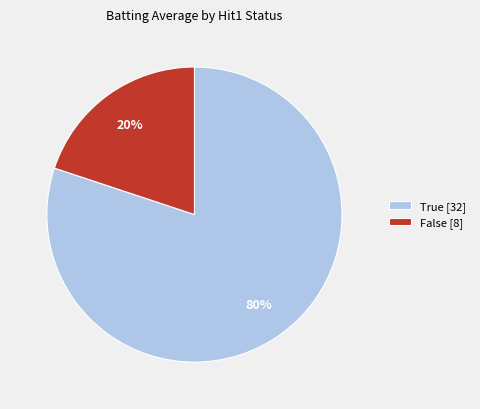

Rank the categories by value from highest to lowest.

True [32], False [8]